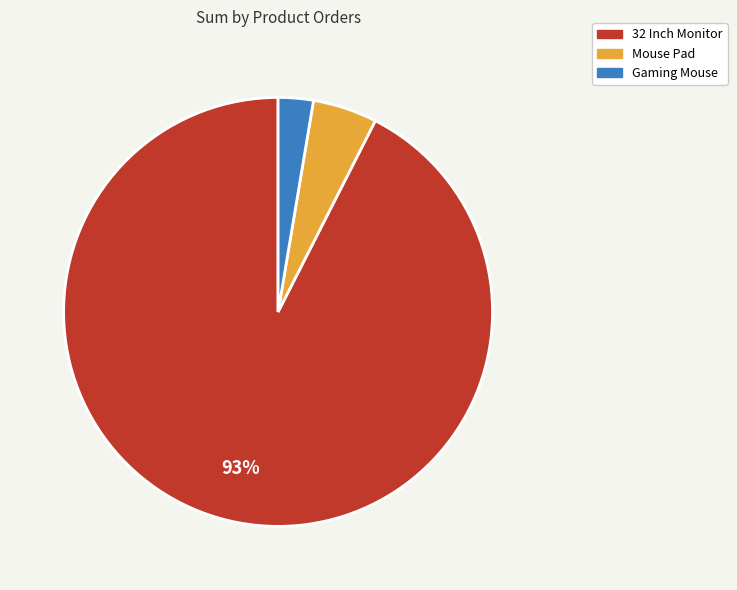

Does any single category account for the majority?

Yes